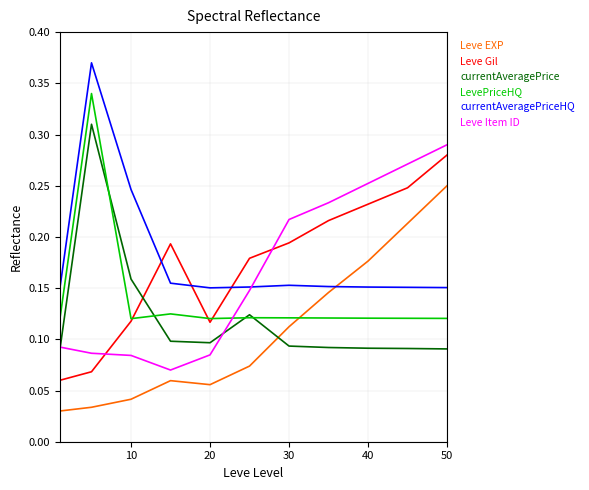

How many interior local valleys does the Leve EXP series have?

1